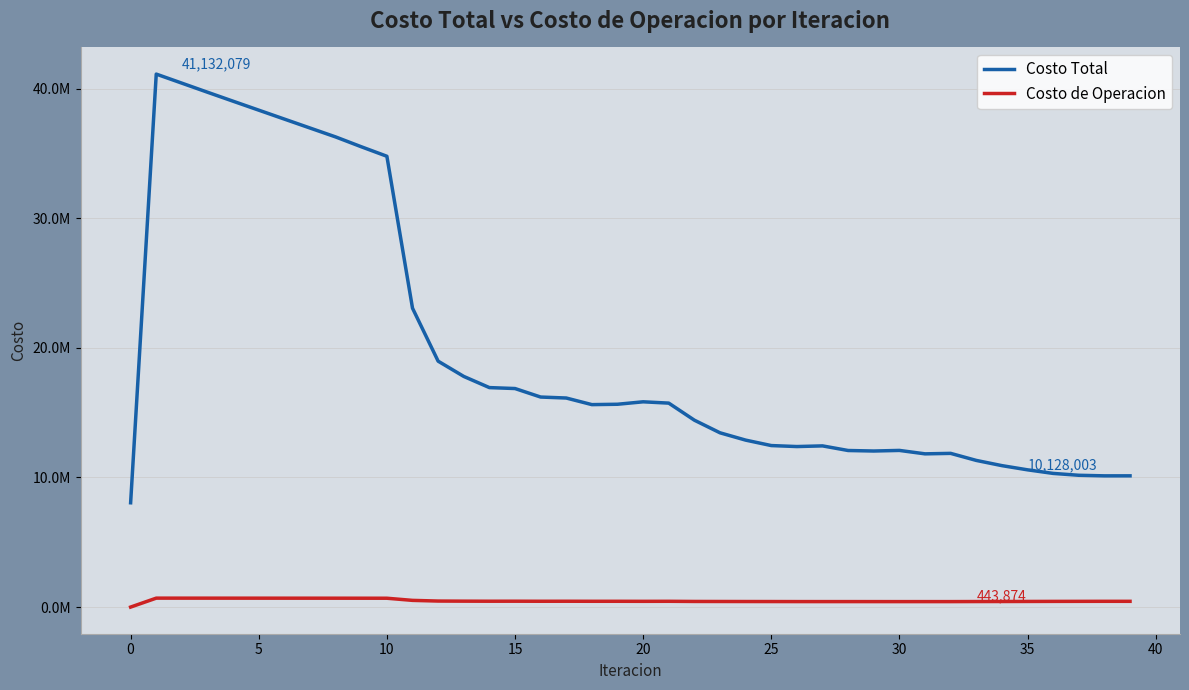

Reading right to left, what are all the values shown in this chart?

Costo Total: 10128003.4	10126665.1	10171232.0	10315250.4	10591741.9	10915780.6	11318160.4	11861632.2	11824986.3	12089680.5	12043695.8	12082955.2	12439328.5	12388016.5	12464431.0	12884695.3	13448653.2	14422703.1	15739773.0	15841075.3	15652315.4	15623669.8	16133442.8	16208770.1	16865404.2	16937903.4	17800085.8	18977731.8	23067569.2	34790926.7	35525135.8	36282953.4	36970446.2	37659289.1	38348937.4	39038792.1	39732266.5	40432699.5	41132078.7	8049315.2
Costo de Operacion: 443874.1	444688.1	441789.1	438795.6	433806.6	429267.8	426492.4	421629.2	421461.0	420782.5	421687.7	422722.7	422436.2	423413.6	426090.3	427956.6	430918.8	433667.9	445967.5	442881.0	446924.1	446777.0	450136.5	448669.8	452928.4	451350.9	456427.1	464517.8	517013.1	682144.0	683604.4	685027.2	685654.6	686287.0	686919.9	687549.1	688169.8	688776.6	689362.0	0.0